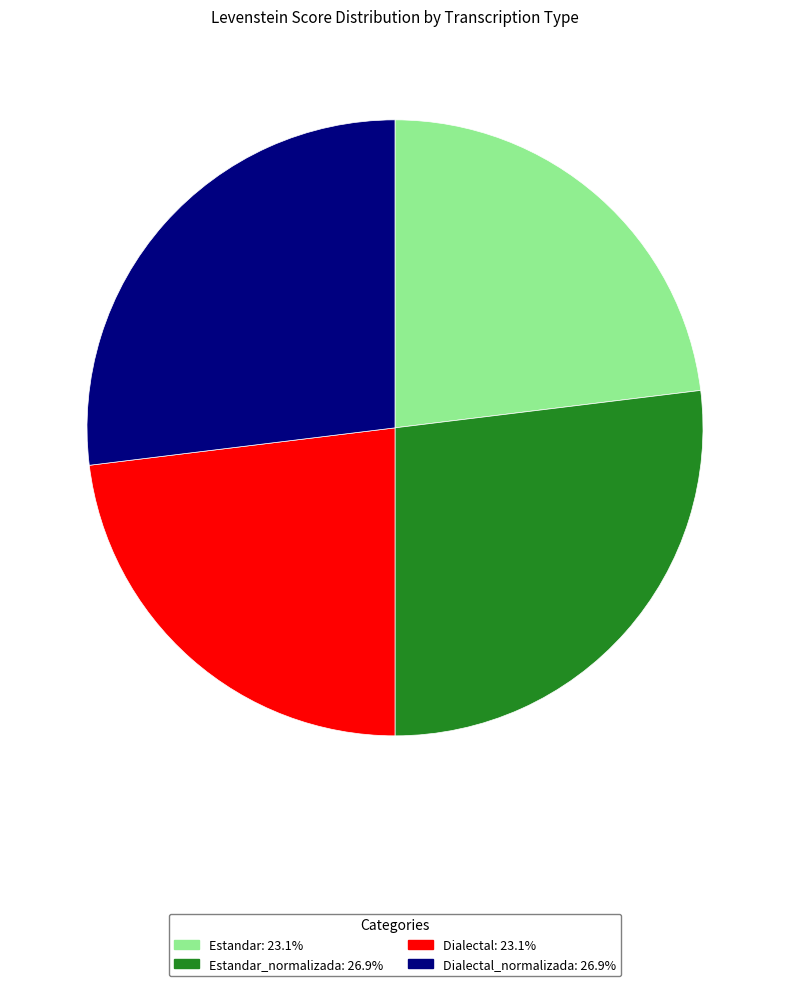

Is there a majority slice in this chart?

No